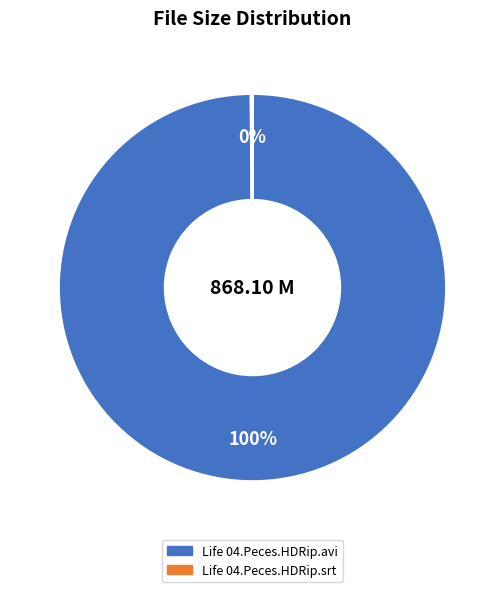

To the nearest percent, what is the average slice percentage?

50%